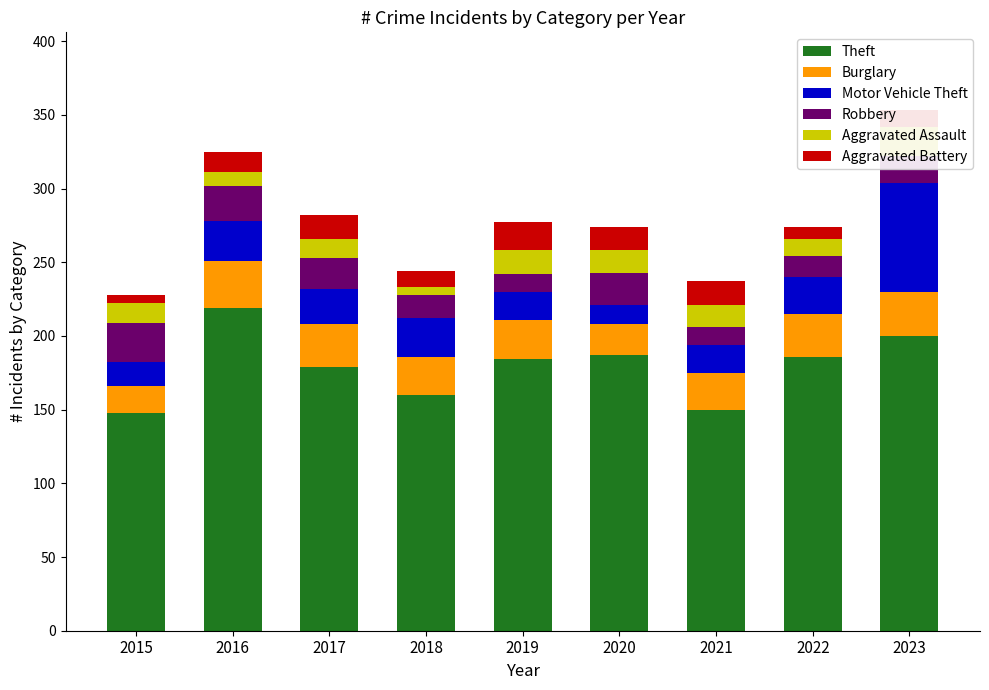

What is the value of the Theft bar at the 2nd from the left?

219